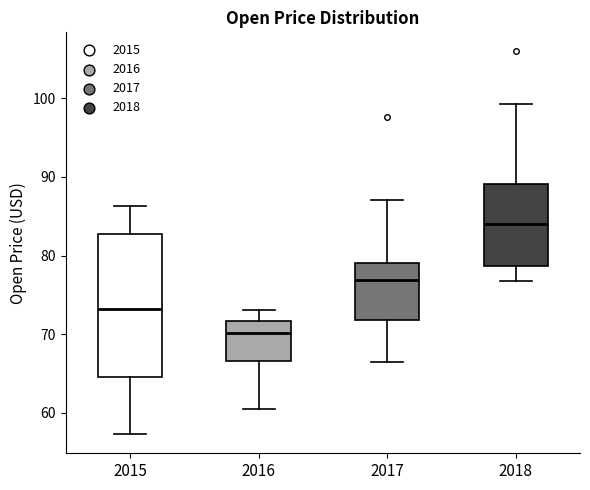

Reading left to right, read every box against the y-axis: the position of its median line, the range the box covers, and the ends of its whiskers. The values are not printed on the chart, so give them approximately, as read against the axis.

2015: median 73, box 65 to 83, whiskers 57 to 86
2016: median 70, box 67 to 72, whiskers 61 to 73
2017: median 77, box 72 to 79, whiskers 66 to 87
2018: median 84, box 79 to 89, whiskers 77 to 99